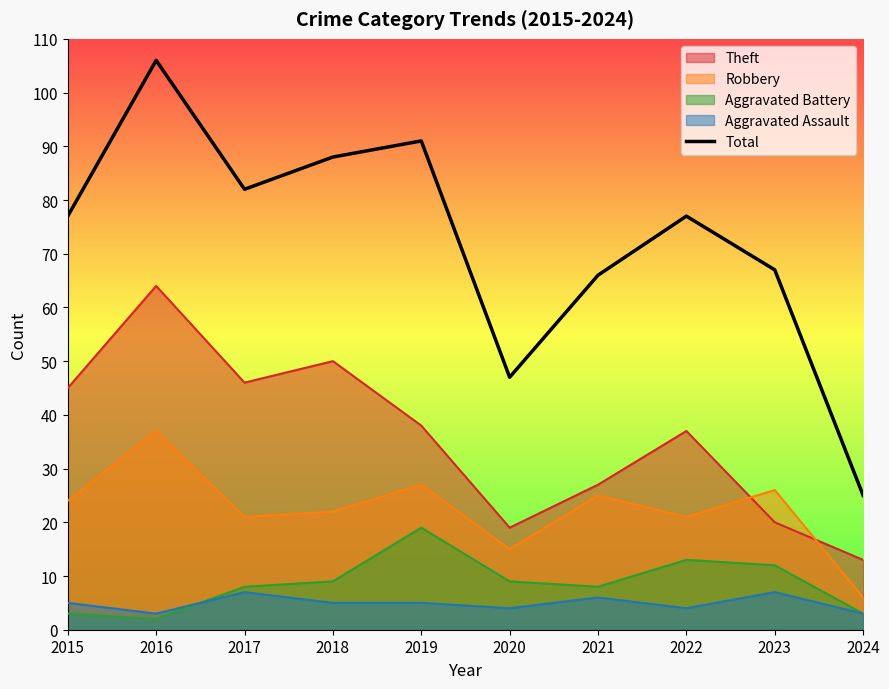

True or false: Aggravated Assault and Total intersect in this chart.

False